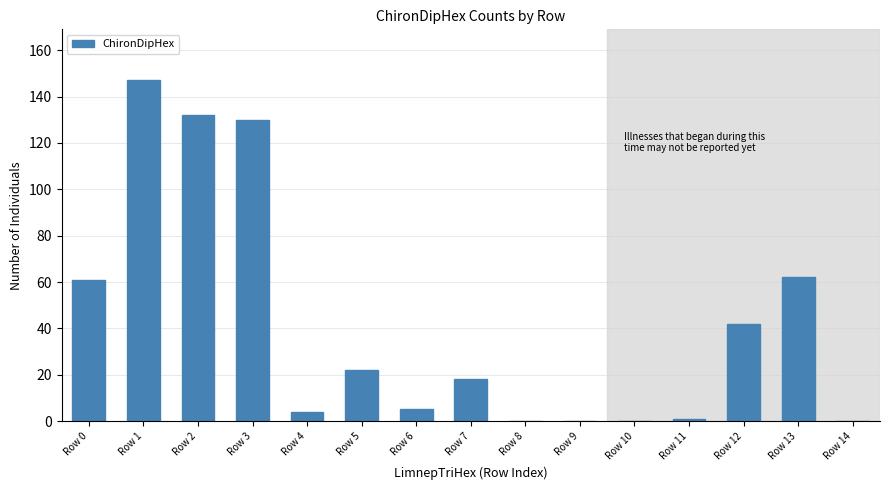

What is the sum of all values?

624